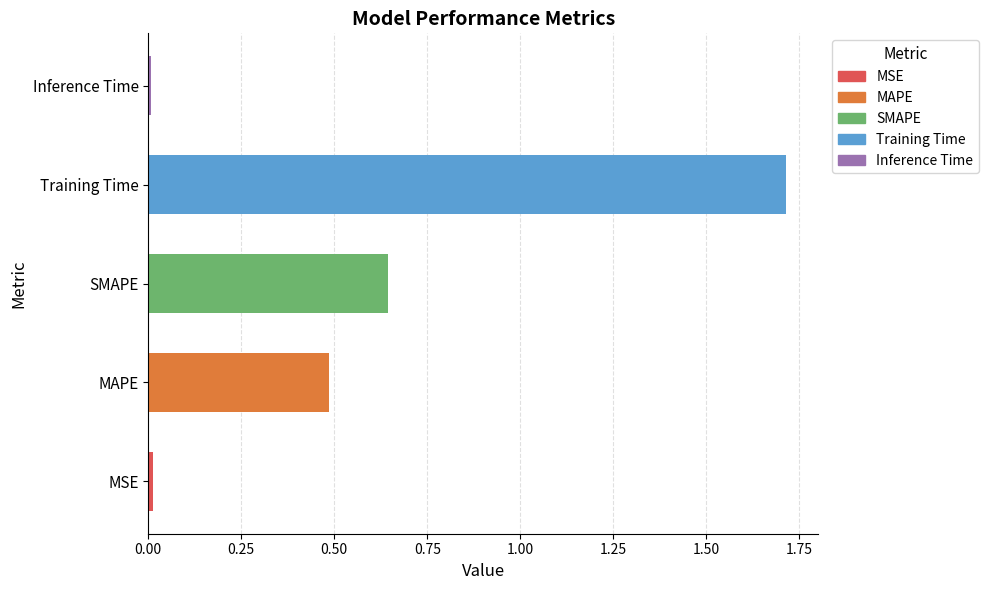

Reading left to right, list all the values displayed in this chart.

0.0	0.5	0.6	1.7	0.0